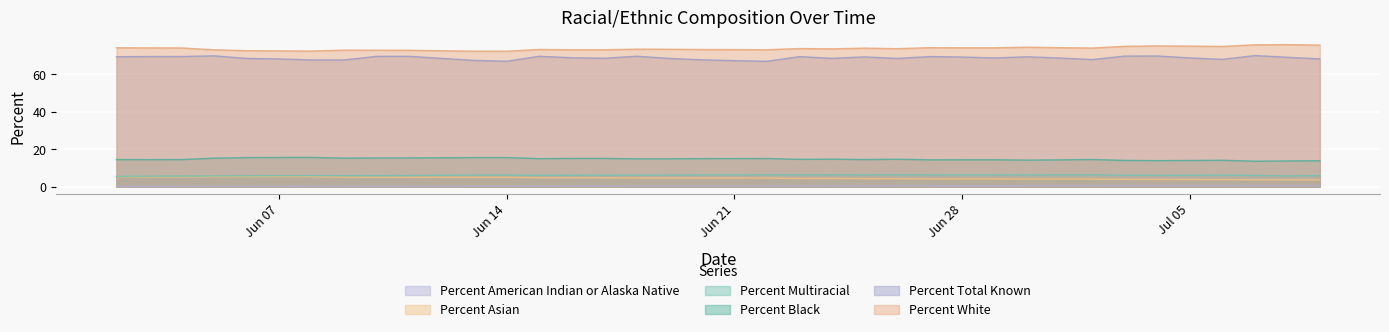

How many data points in Percent Multiracial are above 6?

25